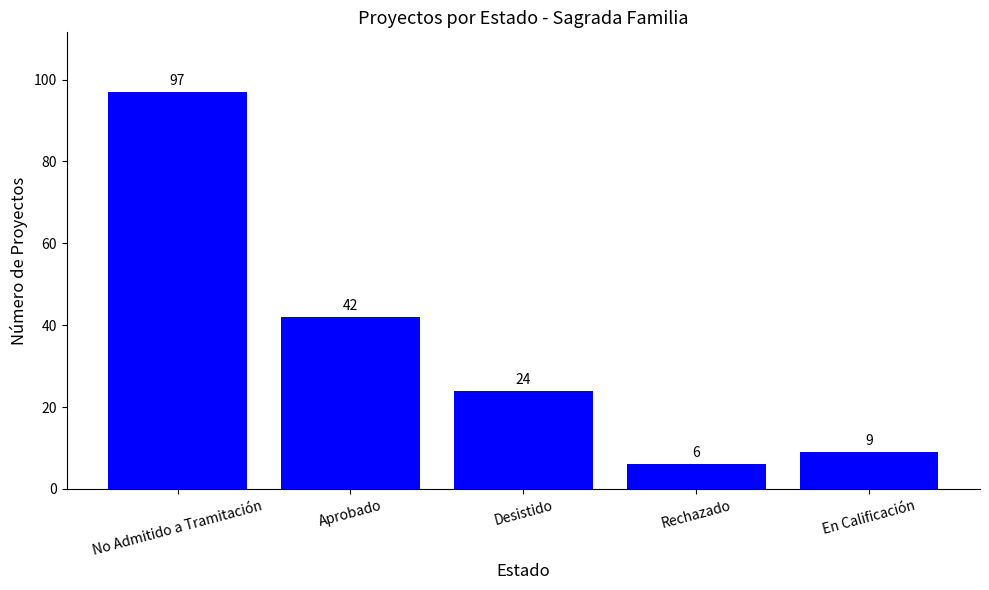

At which label does the data first exceed 24?

No Admitido a Tramitación